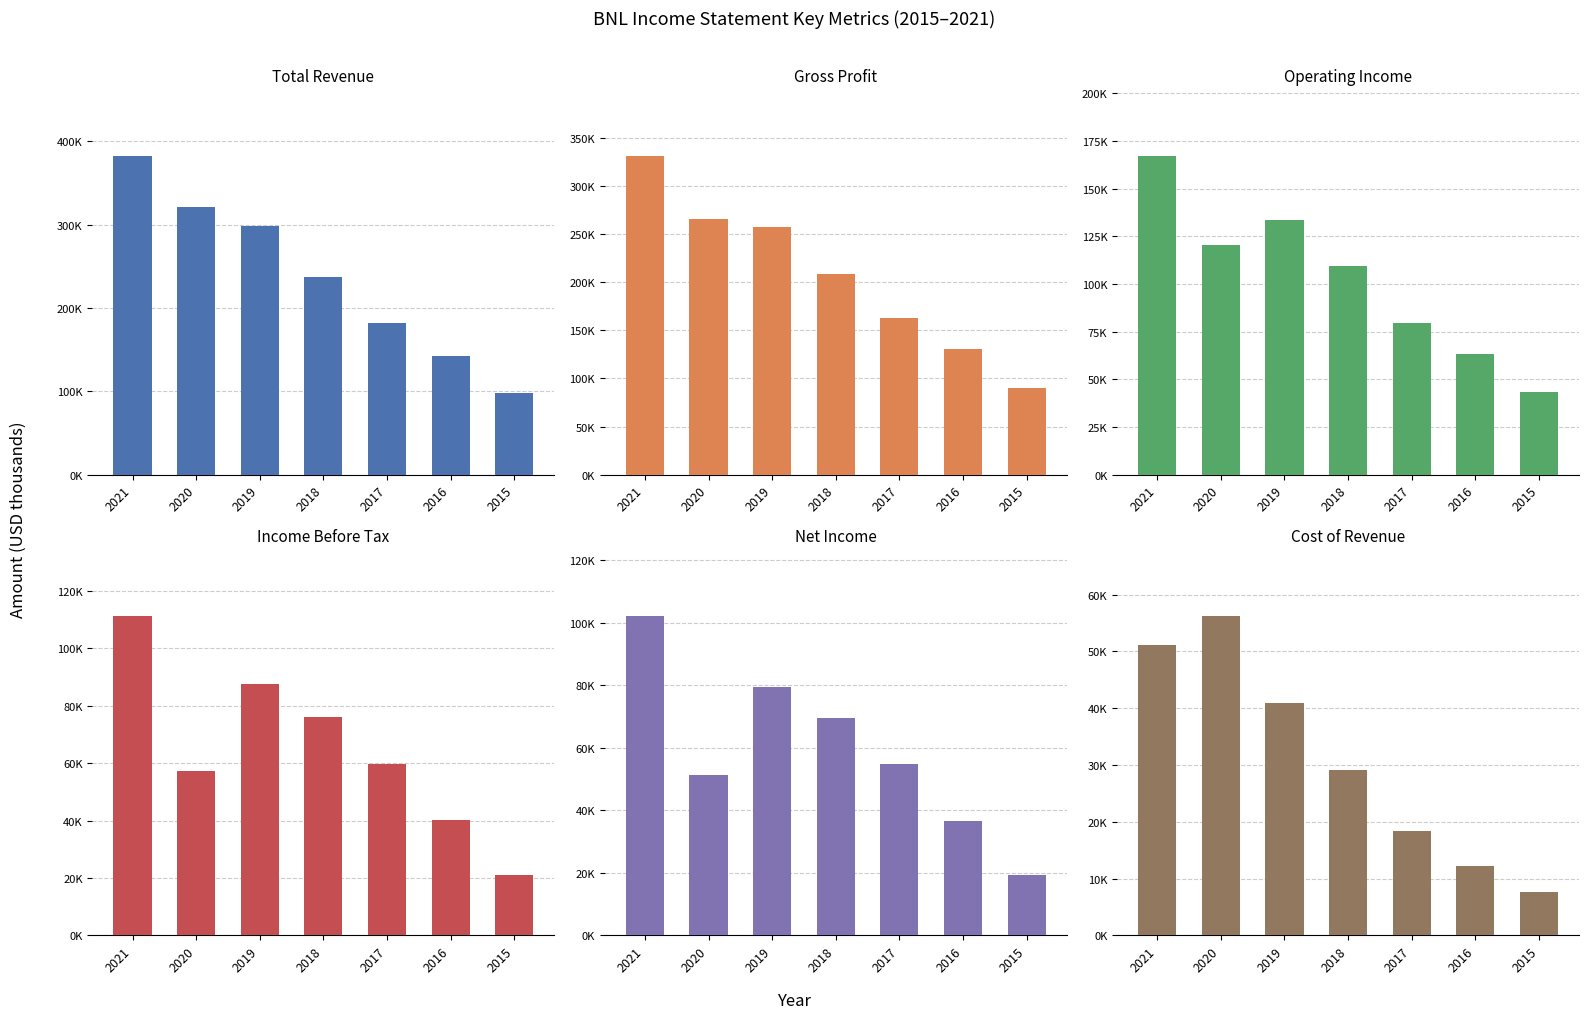

At which label is Total Revenue closest to 240500?

2018